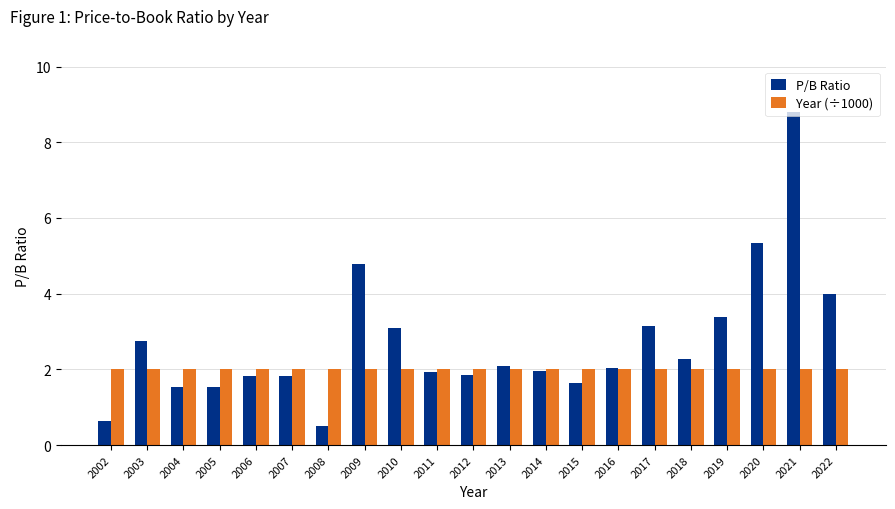

At which category is the sum across all series the highest?

2021